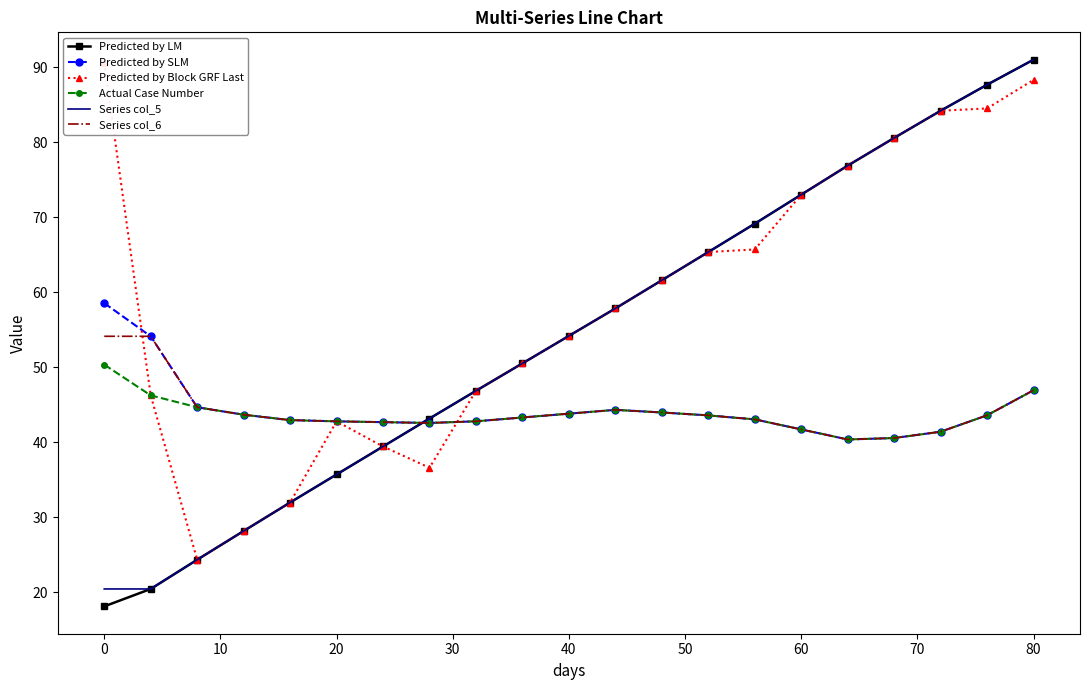

Reading right to left, what are all the values shown in this chart?

Predicted by LM: 91.0	87.7	84.2	80.6	76.9	73.0	69.2	65.4	61.6	57.8	54.2	50.5	46.9	43.2	39.4	35.7	31.9	28.1	24.3	20.4	18.1
Predicted by SLM: 46.9	43.6	41.4	40.5	40.4	41.7	43.0	43.6	44.0	44.3	43.8	43.3	42.8	42.6	42.7	42.8	42.9	43.7	44.7	54.1	58.6
Predicted by Block GRF Last: 88.3	84.5	84.2	80.6	76.9	73.0	65.7	65.4	61.6	57.8	54.2	50.5	46.9	36.6	39.4	42.8	31.9	28.1	24.3	46.2	90.6
Actual Case Number: 46.9	43.6	41.4	40.5	40.4	41.7	43.0	43.6	44.0	44.3	43.8	43.3	42.8	42.6	42.7	42.8	42.9	43.7	44.7	46.2	50.3
Series col_5: 91.0	87.7	84.2	80.6	76.9	73.0	69.2	65.4	61.6	57.8	54.2	50.5	46.9	43.2	39.4	35.7	31.9	28.1	24.3	20.4	20.4
Series col_6: 46.9	43.6	41.4	40.5	40.4	41.7	43.0	43.6	44.0	44.3	43.8	43.3	42.8	42.6	42.7	42.8	42.9	43.7	44.7	54.1	54.1